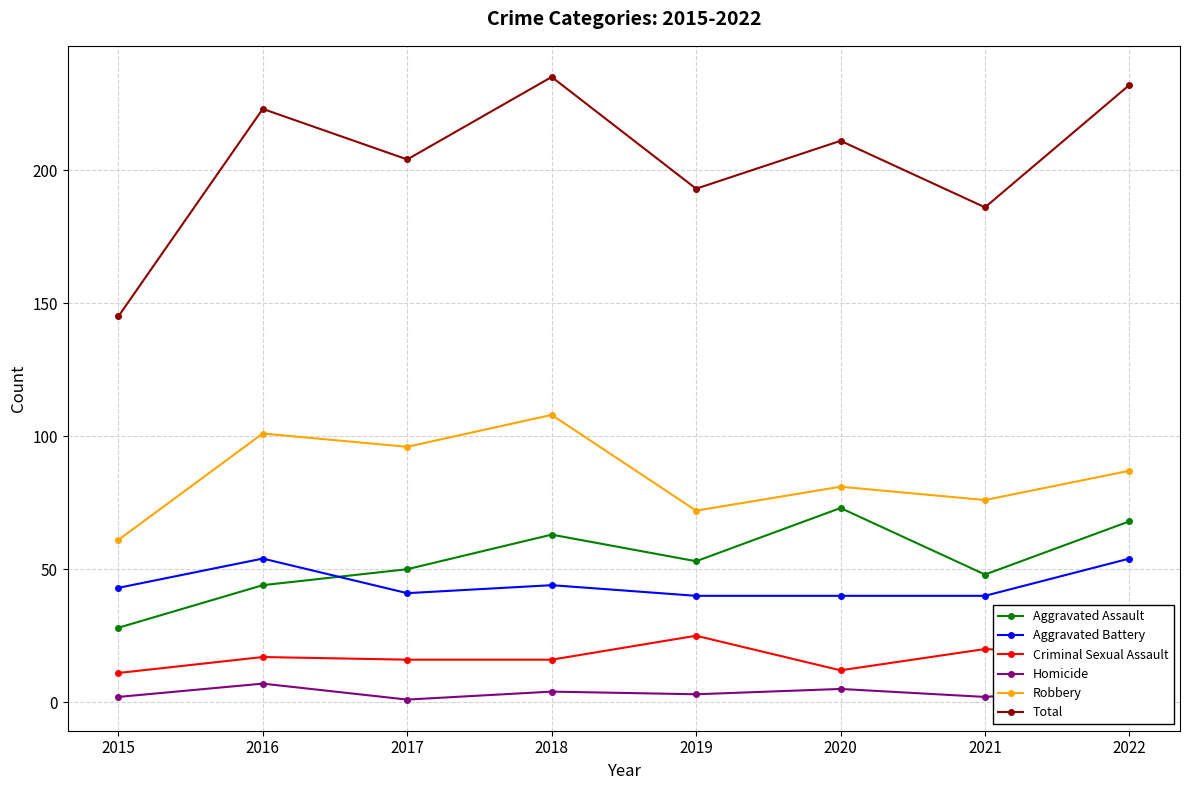

What is the maximum value shown in the chart?

235